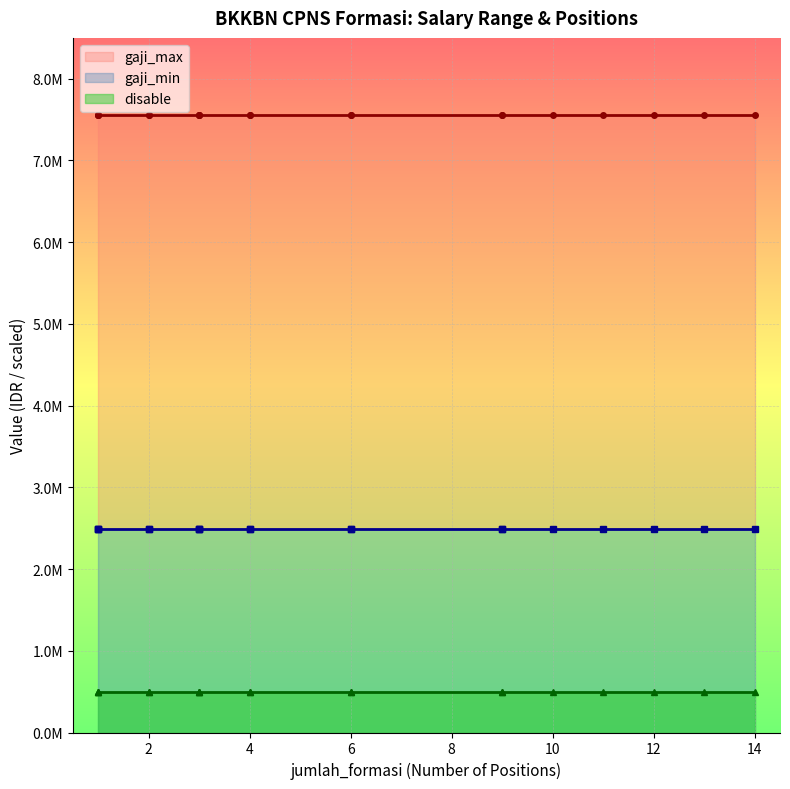

What is the average value of the gaji_max series?

7553926